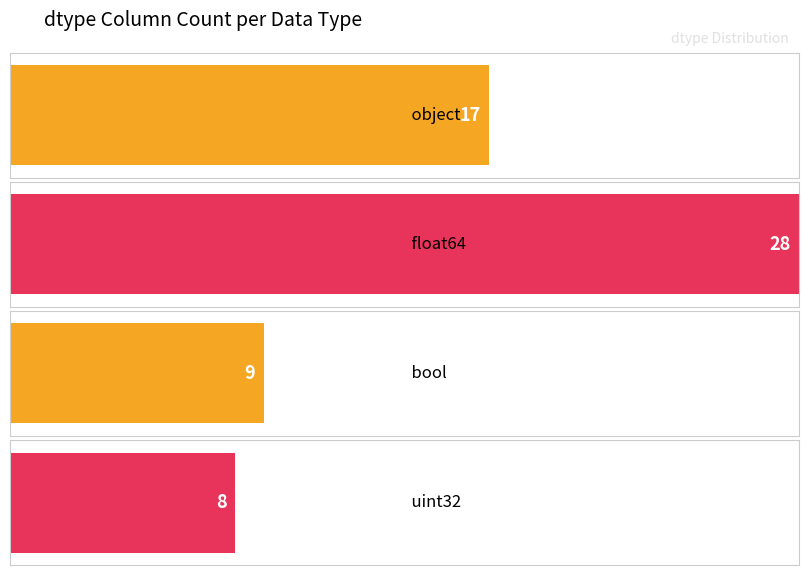

How many bars are there in total?

4